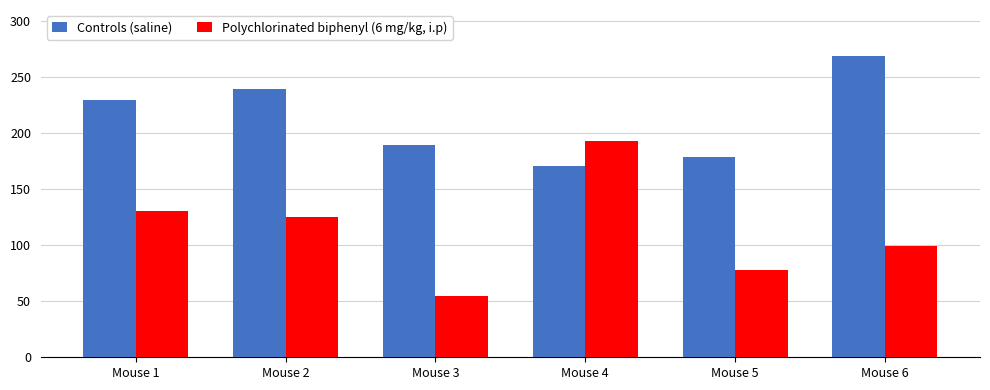

The value of Polychlorinated biphenyl (6 mg/kg, i.p) at Mouse 3 is 13.6. True or false?

False